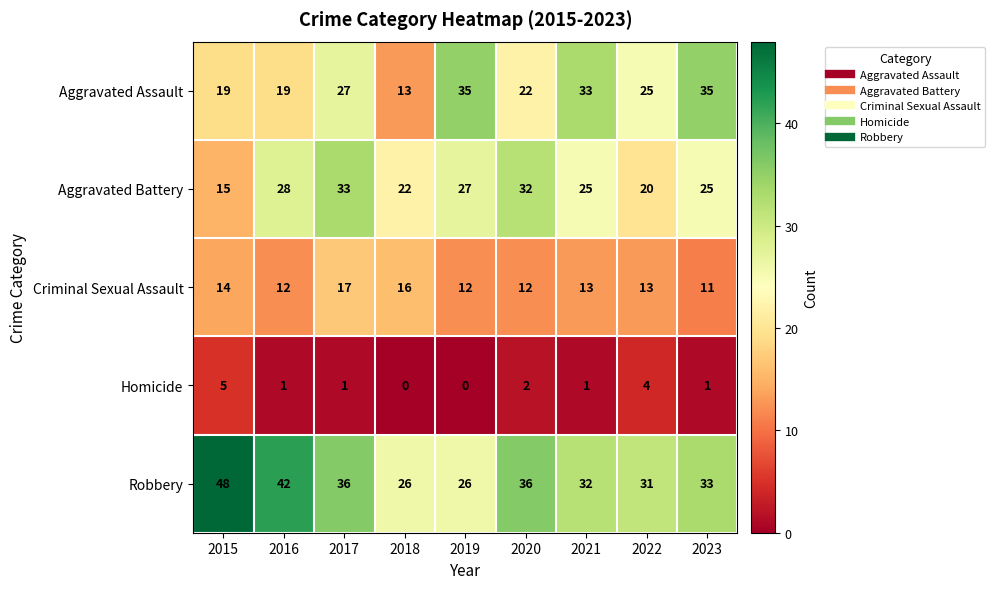

What value does the Robbery series have at 2019, to the nearest 5?

25